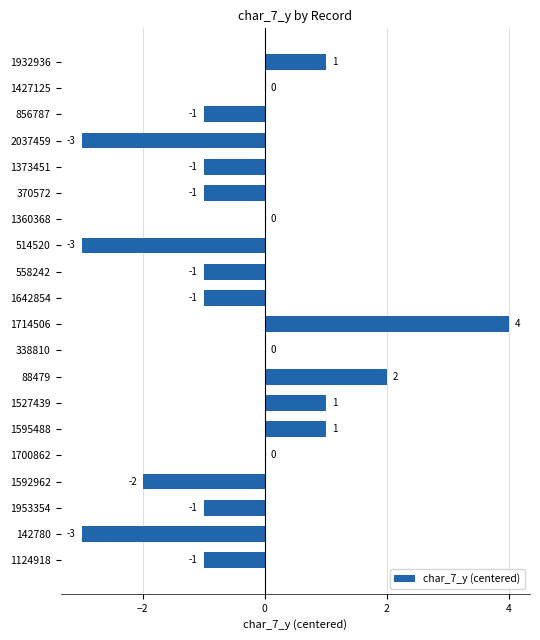

The value at 1953354 is -1. True or false?

True